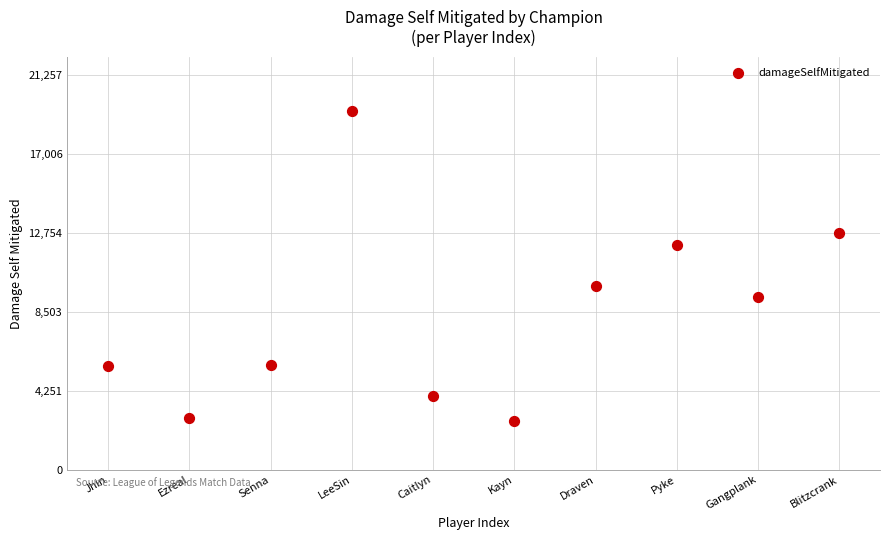

What is the range of Y values (max minus min)?

16697